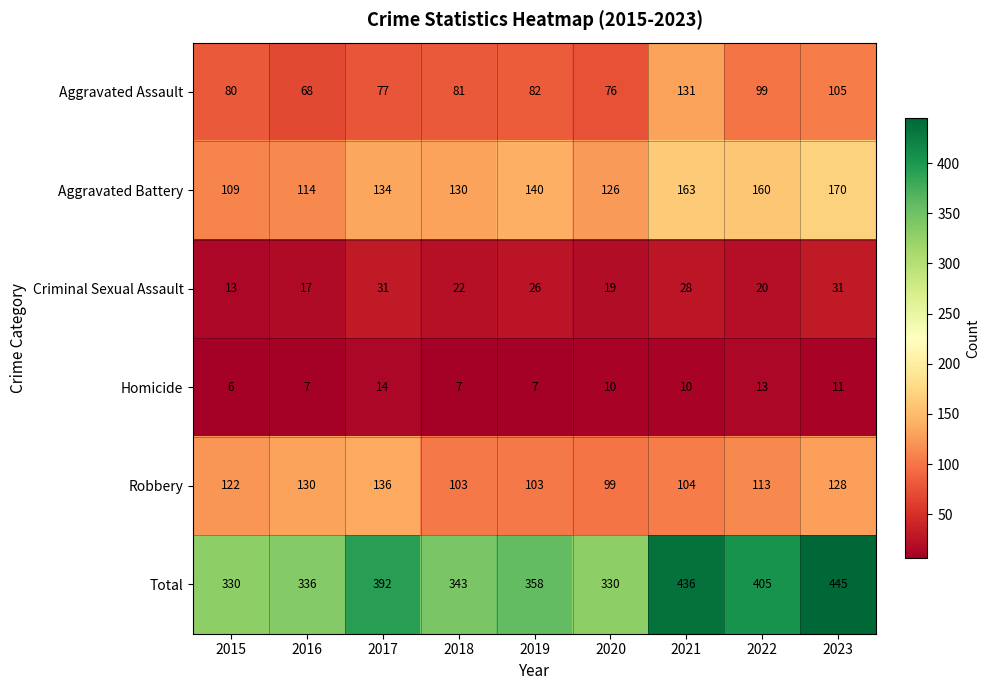

What is the average value of the Homicide series?

9